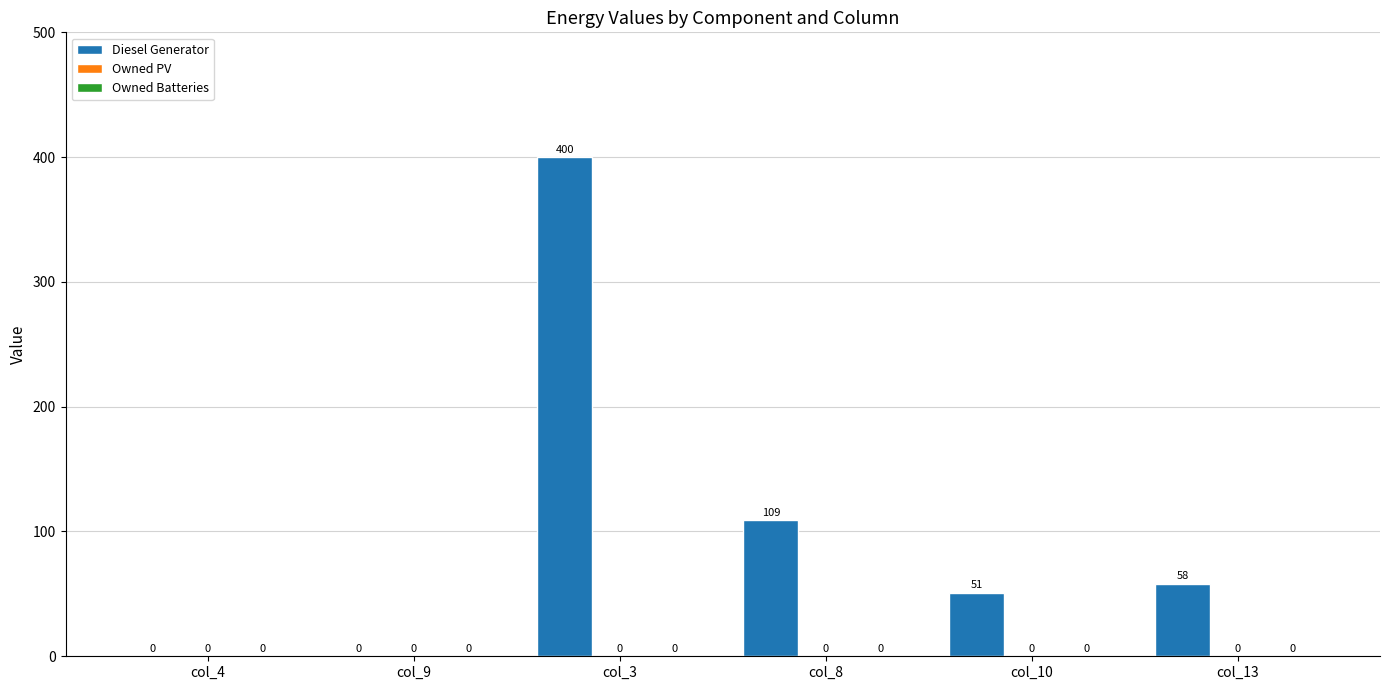

What is the greatest value displayed?

400